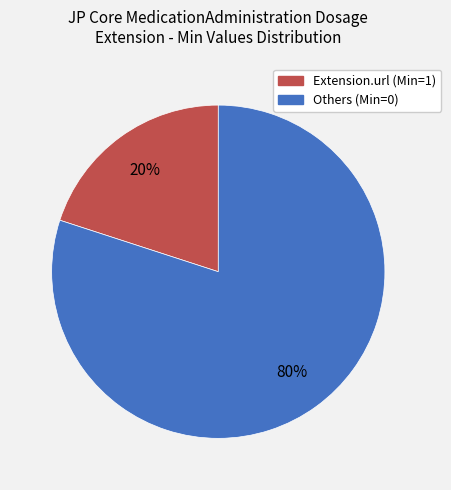

Does any single category account for the majority?

Yes